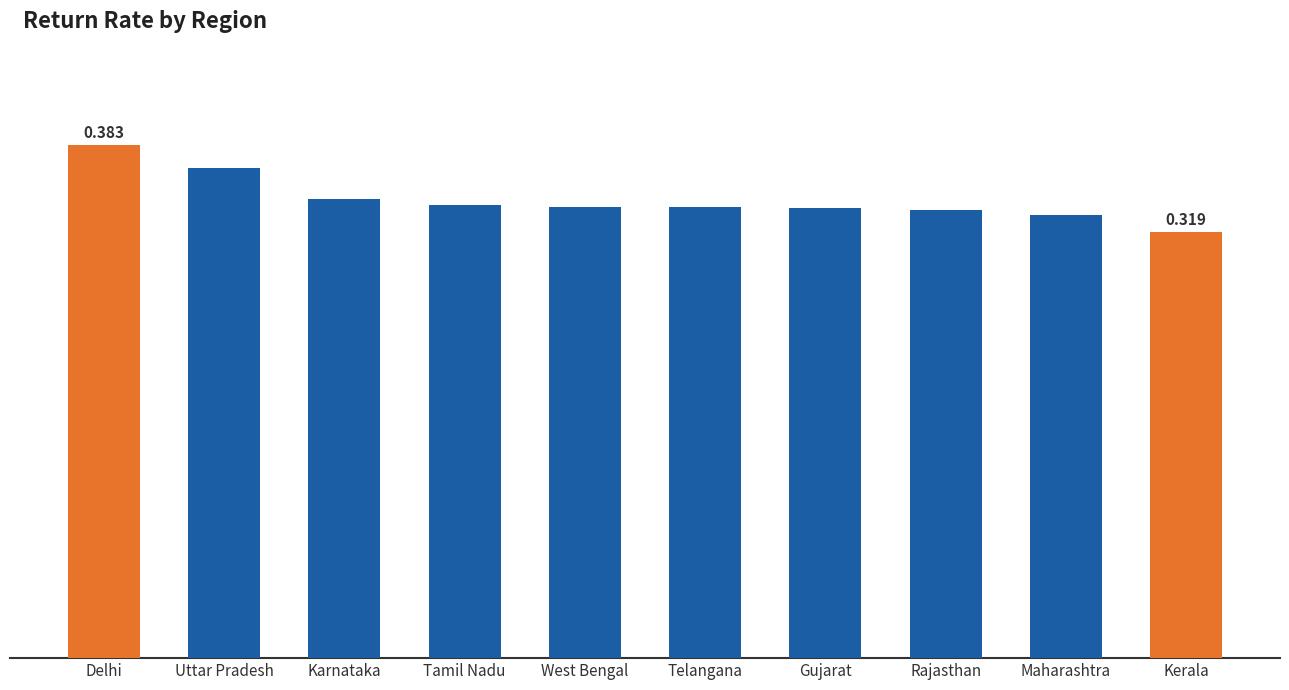

What is the label of the 1st bar from the left?

Delhi